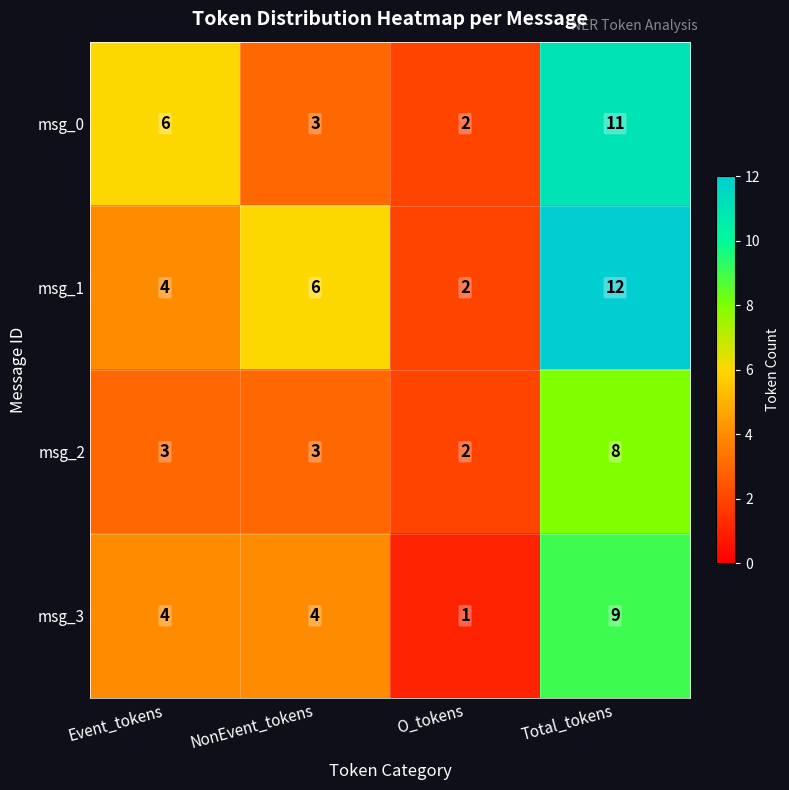

Rank the series by their maximum value, from lowest to highest.

msg_2, msg_3, msg_0, msg_1